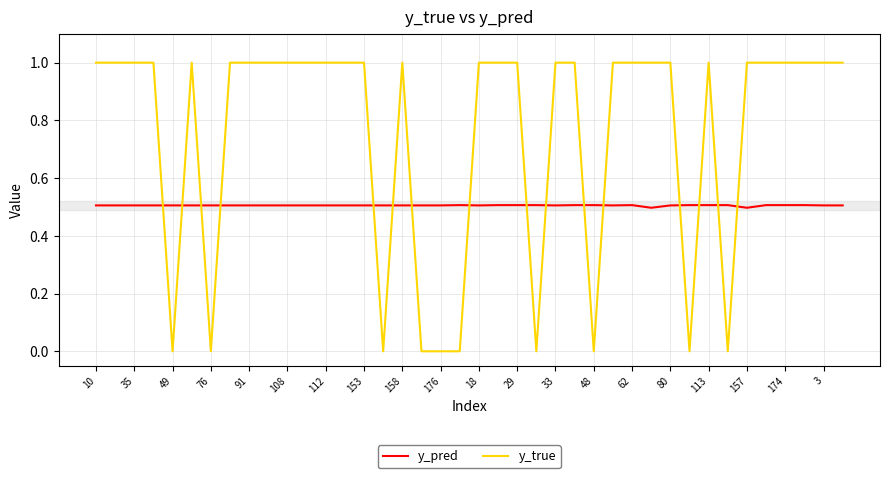

List the series in order of their overall mean, highest first.

y_true, y_pred